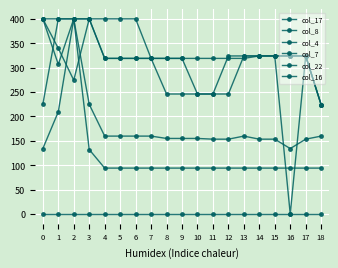

Which category has the highest value in the col_7 series?

2